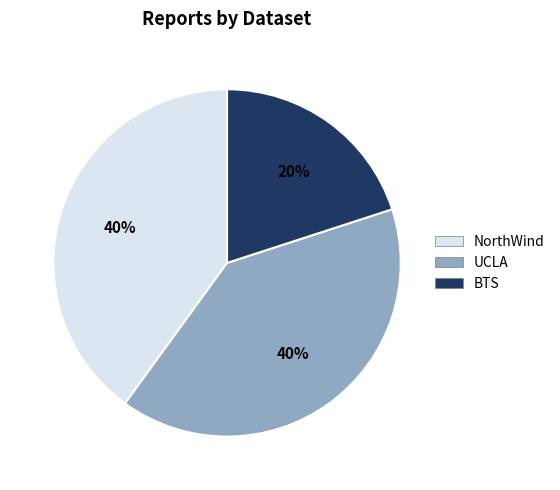

How many slices are in this pie chart?

3